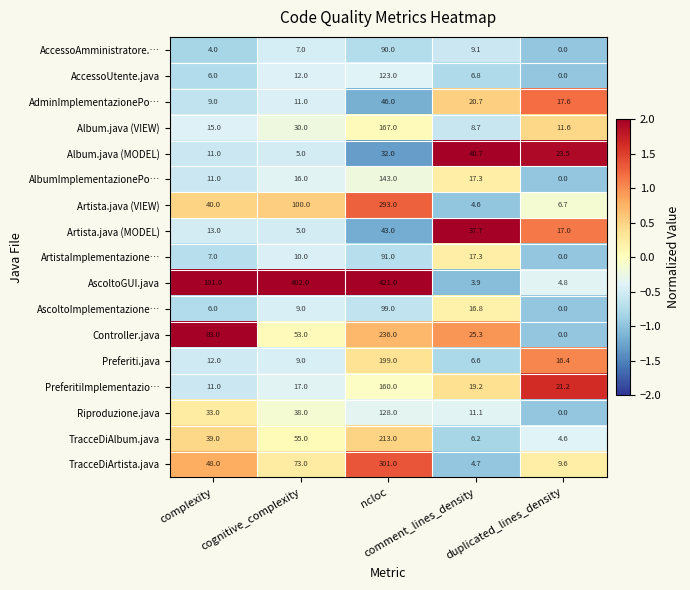

What is the highest value of the Controller.java series?

236.0